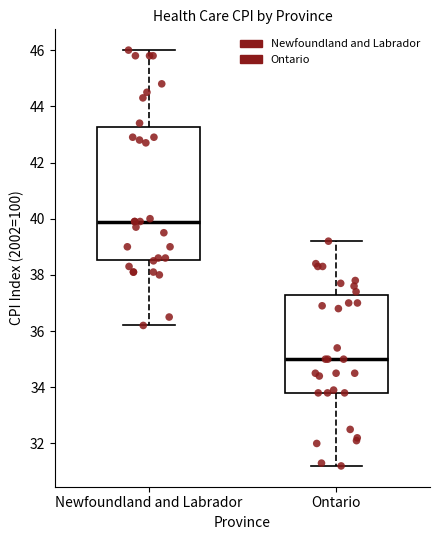

Reading left to right, read every box against the y-axis: the position of its median line, the range the box covers, and the ends of its whiskers. The values are not printed on the chart, so give them approximately, as read against the axis.

Newfoundland and Labrador: median 40.0, box 38.6 to 43.2, whiskers 36.2 to 46.0
Ontario: median 35.0, box 33.8 to 37.4, whiskers 31.2 to 39.2